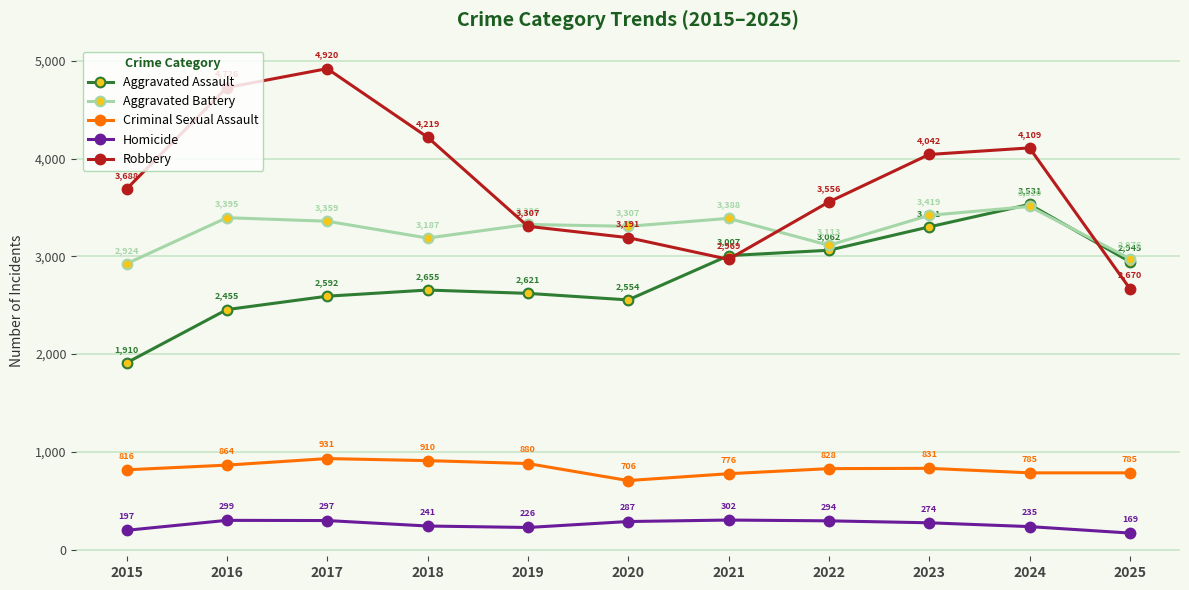

How many intersections are there between Aggravated Assault and Robbery?

3